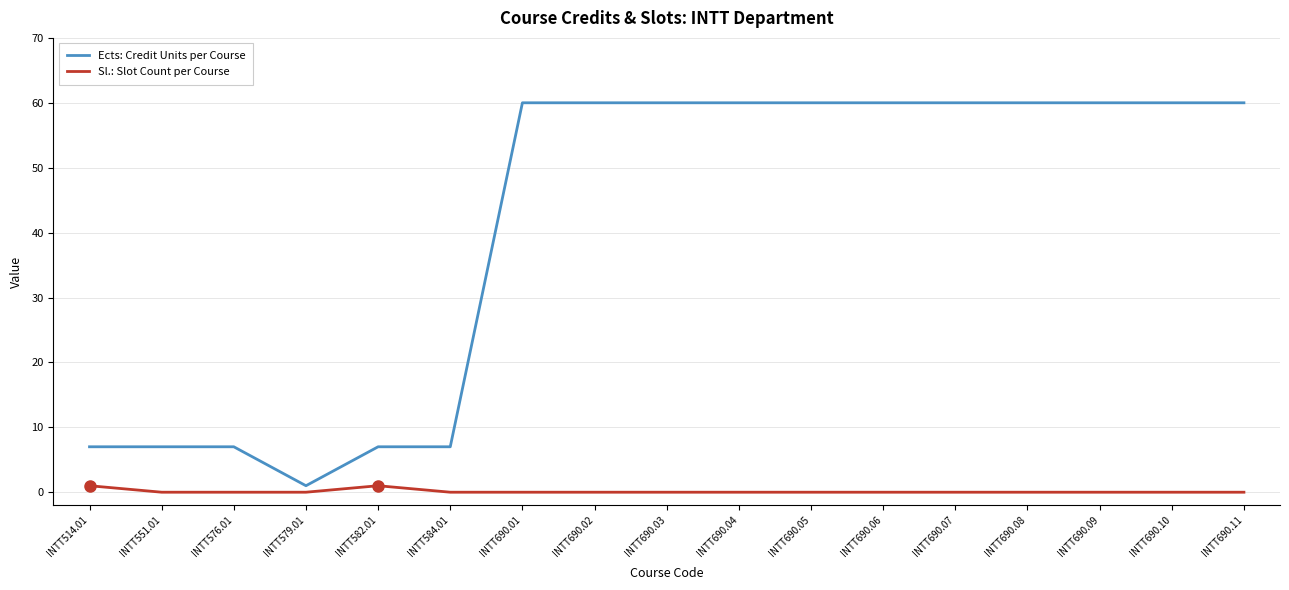

What position from the left is INTT690.09?

15